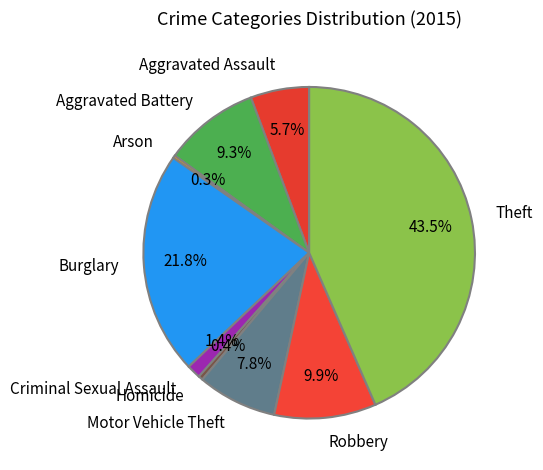

Is it true that Motor Vehicle Theft is 20% of the pie?

False